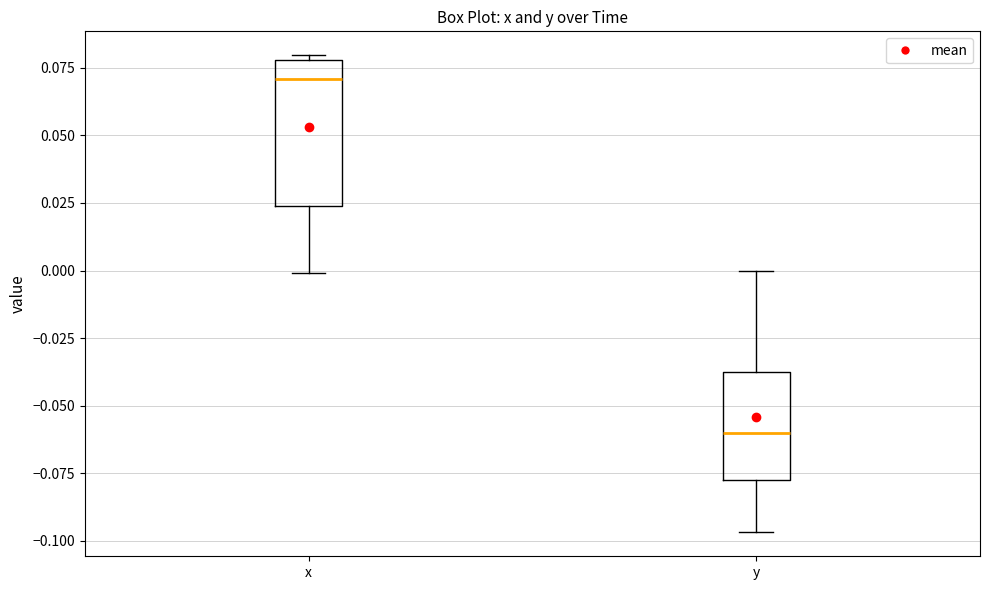

Which box is the tallest, from its lower edge to its upper edge?

x